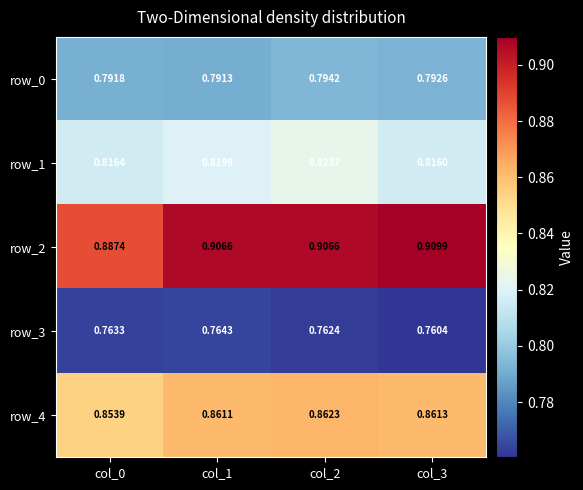

What is the total value across all series at col_0?

4.1